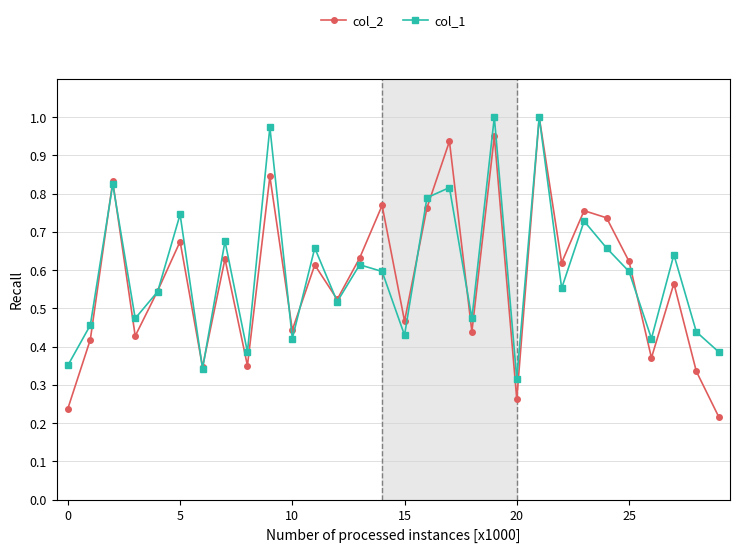

Which series has the widest spread of values?

col_2